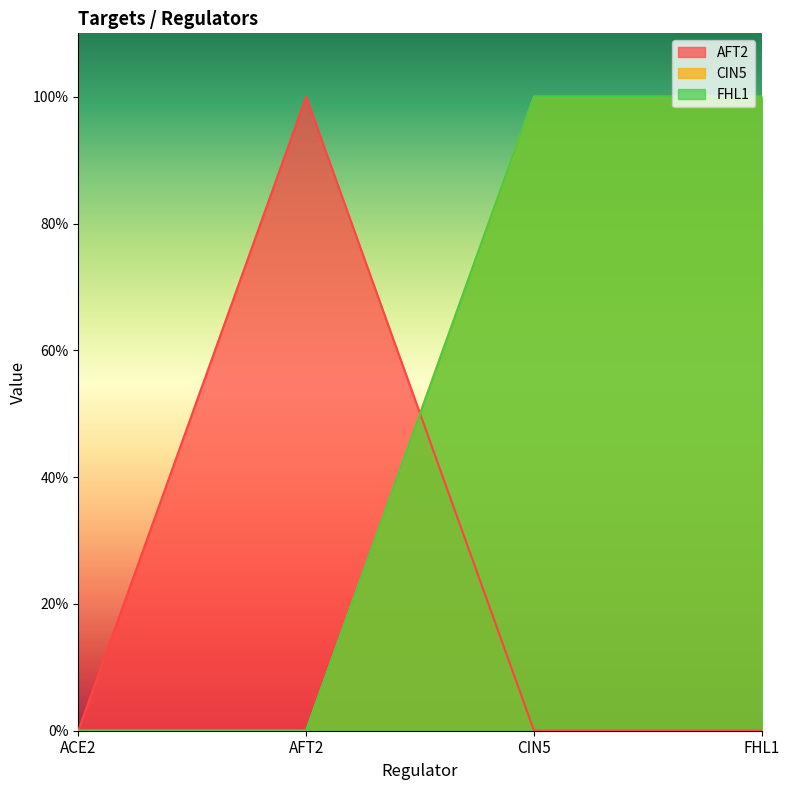

What are all the series names shown in the legend?

AFT2, CIN5, FHL1